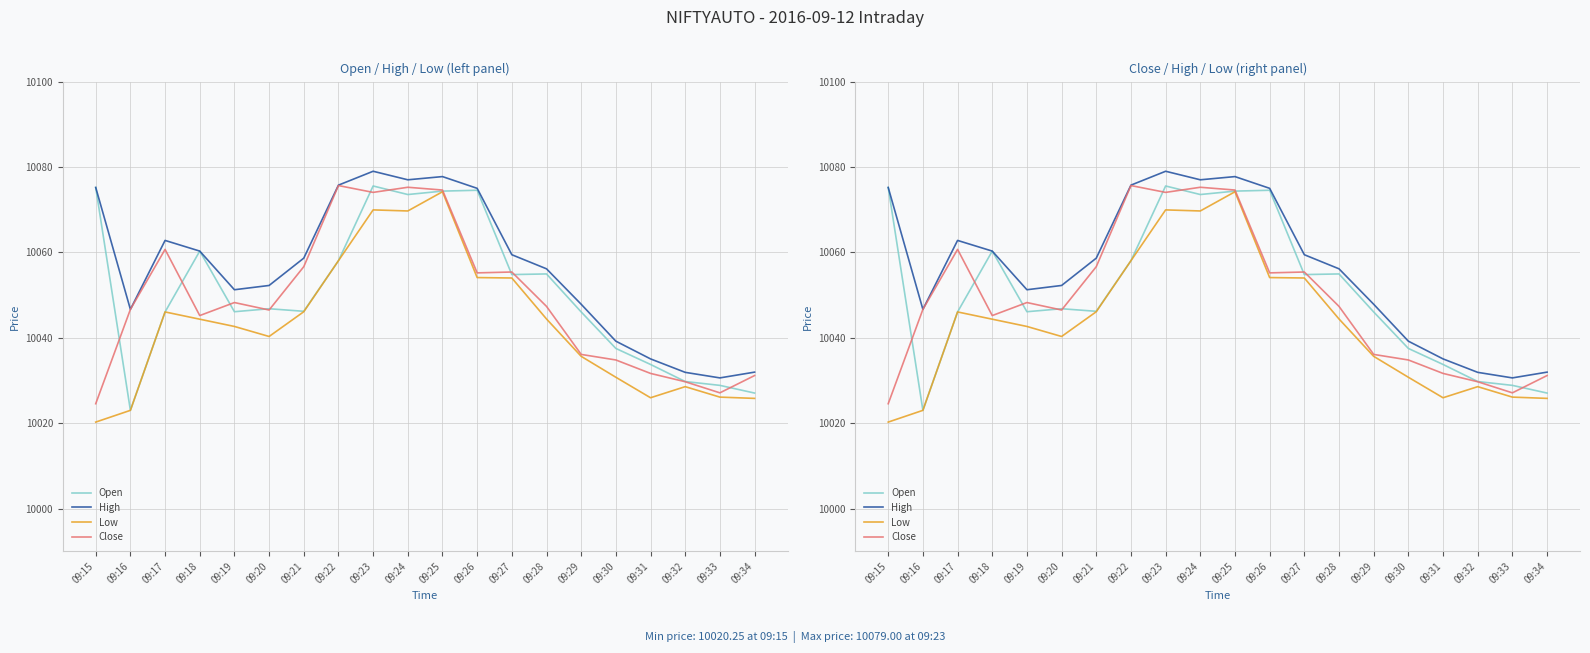

How many values in the Low series are below 10044?

10